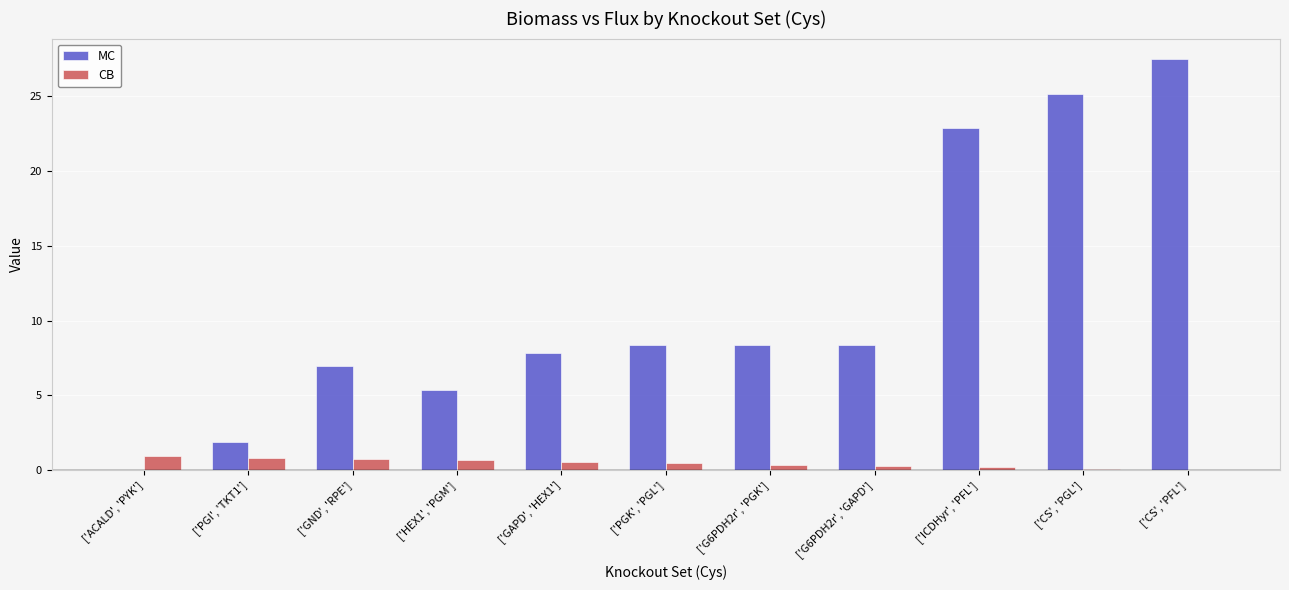

Which label corresponds to the largest value in the chart?

['CS', 'PFL']